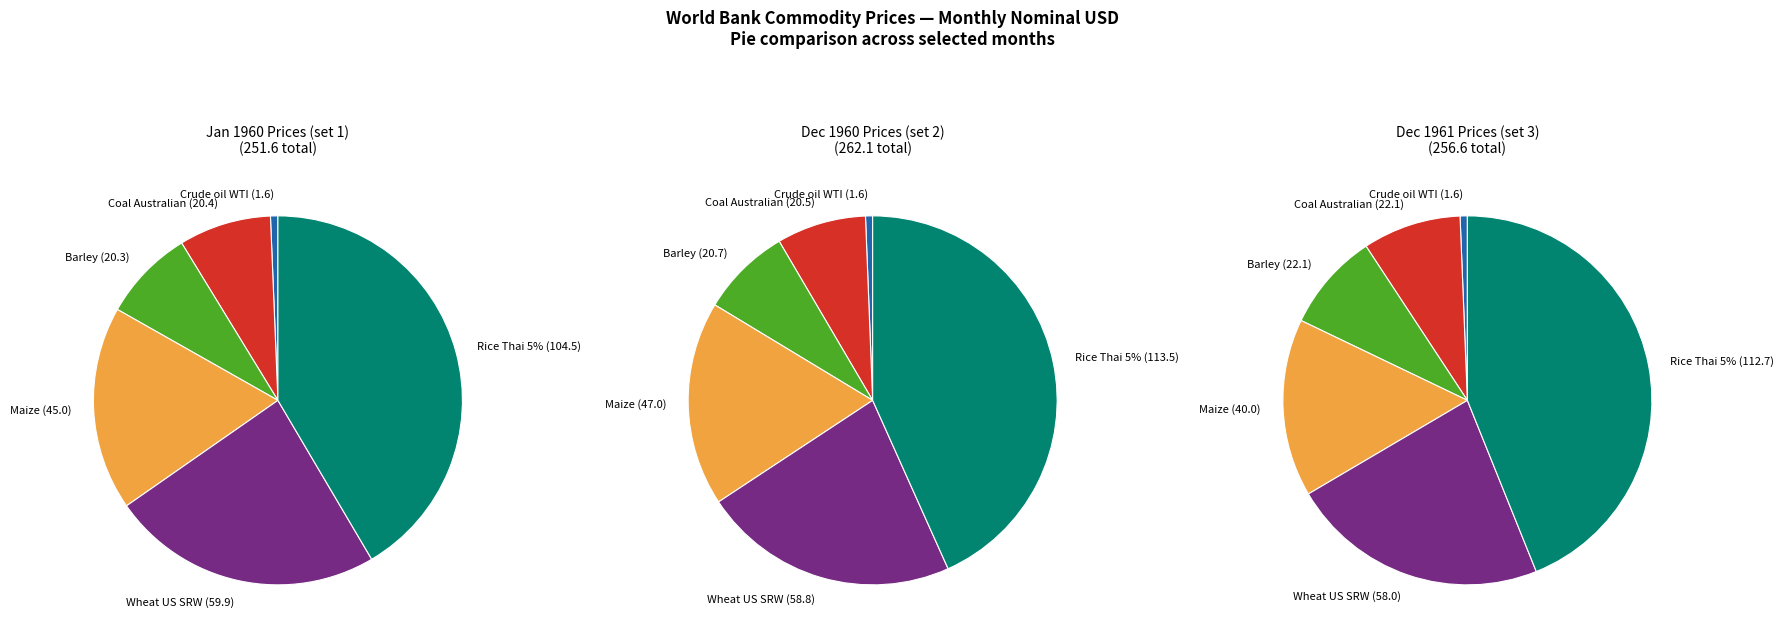

Is it true that 1960M05 is 1% of the pie?

False